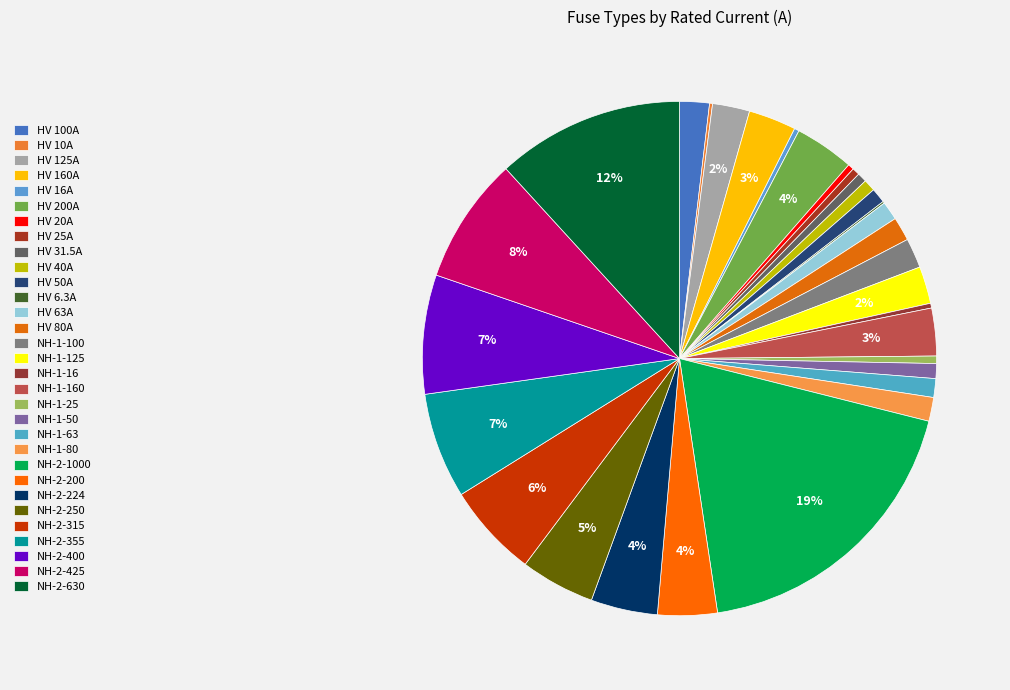

The NH-1-80 slice represents 1% of the pie. True or false?

True